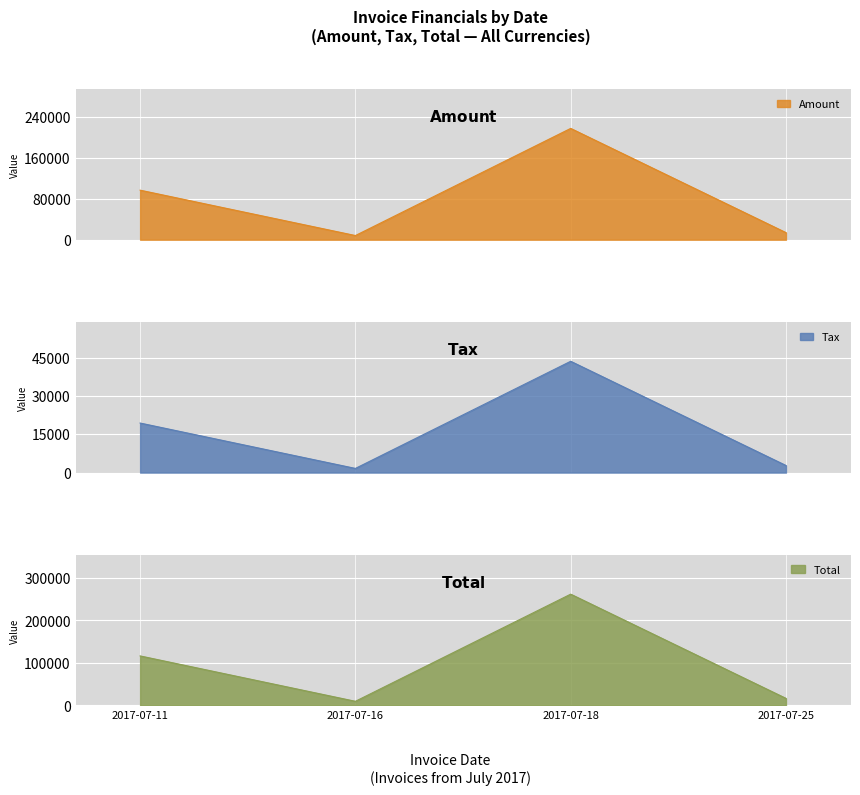

What is the value of the Amount point at the 3rd from the left?

218237.0